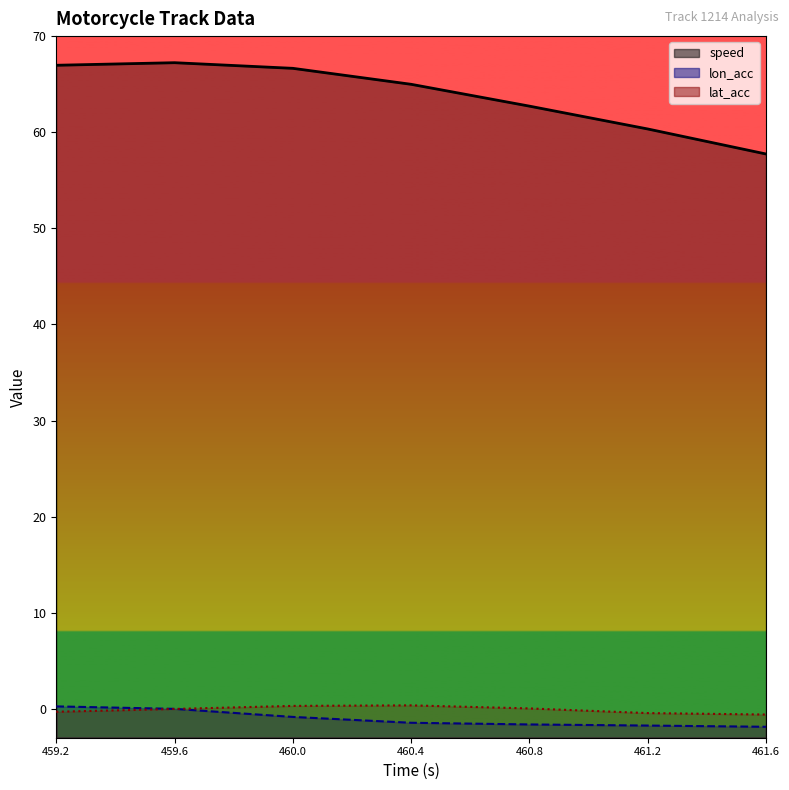

What is the label of the 1st point from the right?

461.6